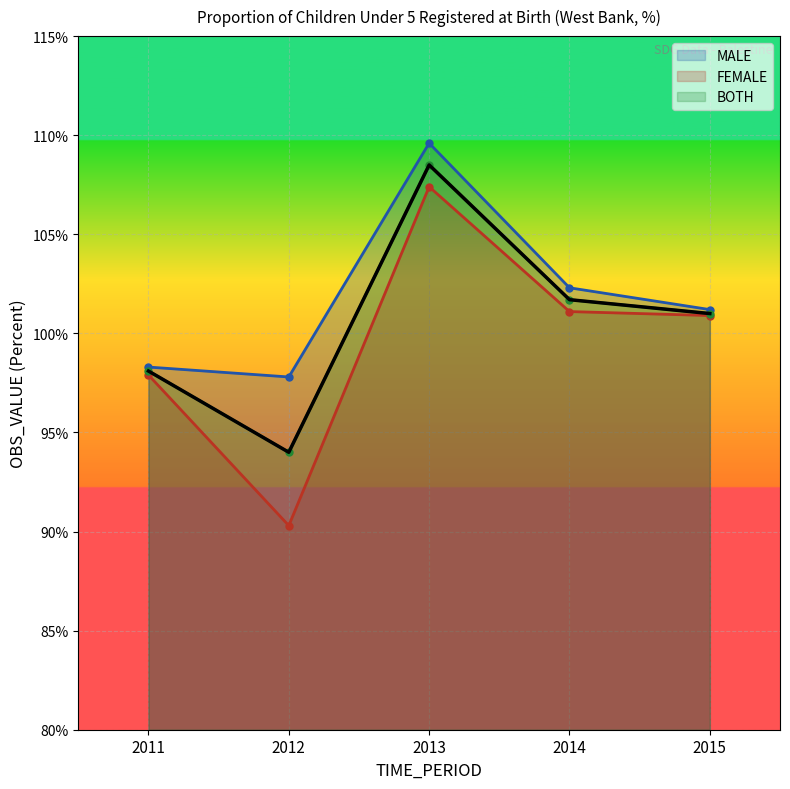

Which series has the widest spread of values?

FEMALE